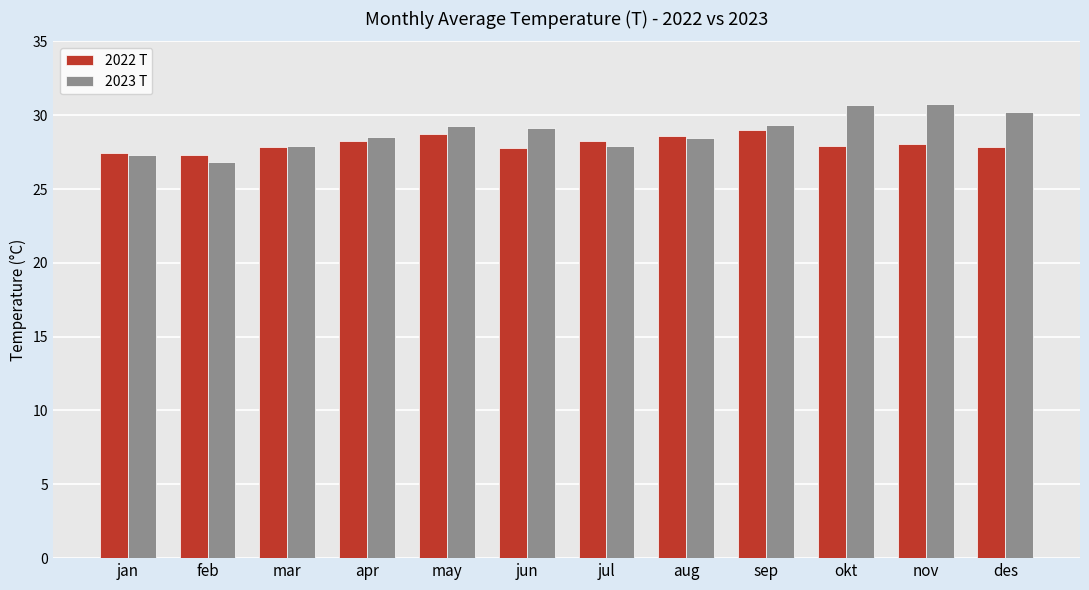

What is the label of the 12th bar from the right?

jan